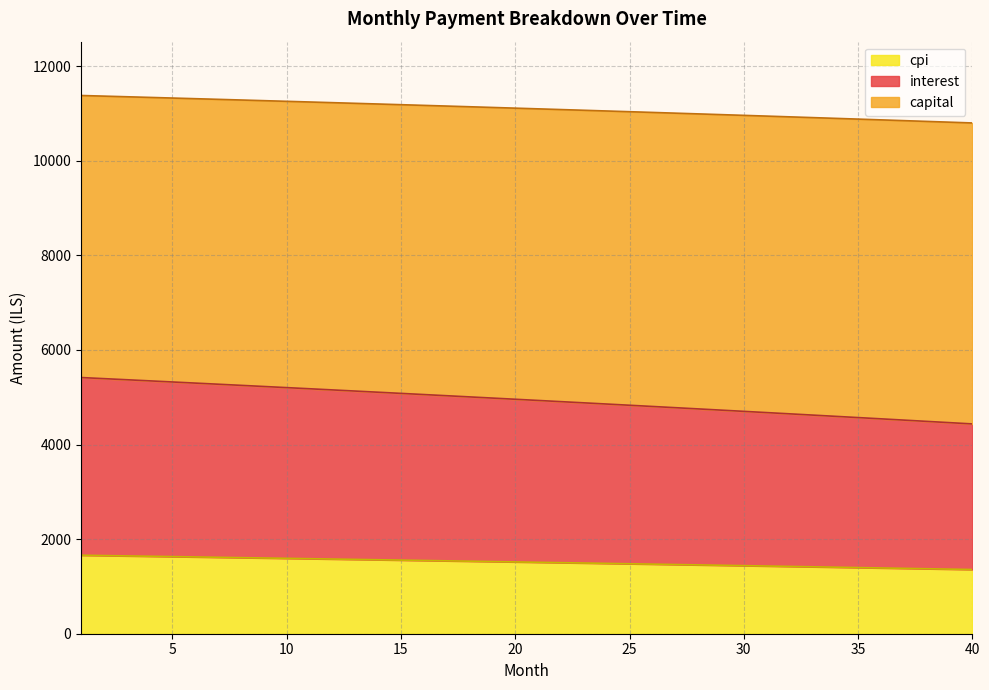

True or false: capital and interest intersect in this chart.

False